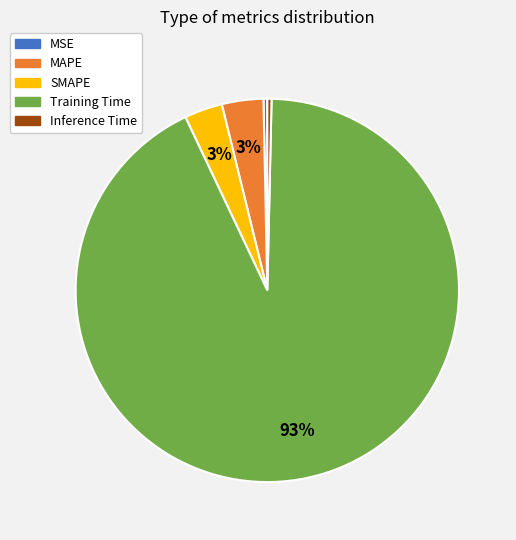

To the nearest percent, what is the difference between the SMAPE and MSE slice percentages?

3%